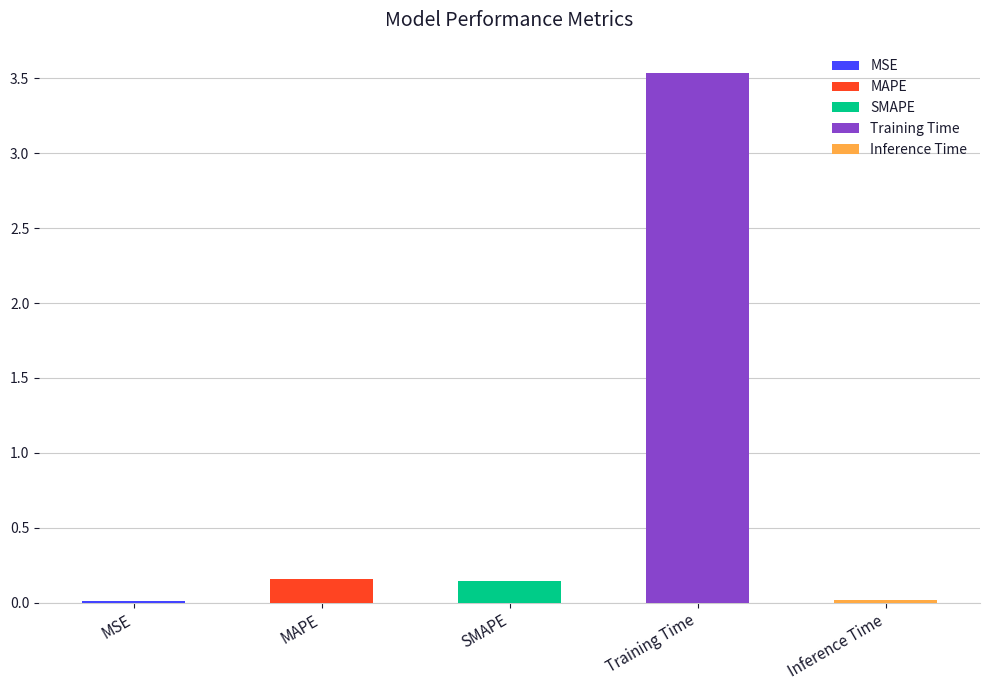

True or false: the data shows 0.0 at MAPE.

False